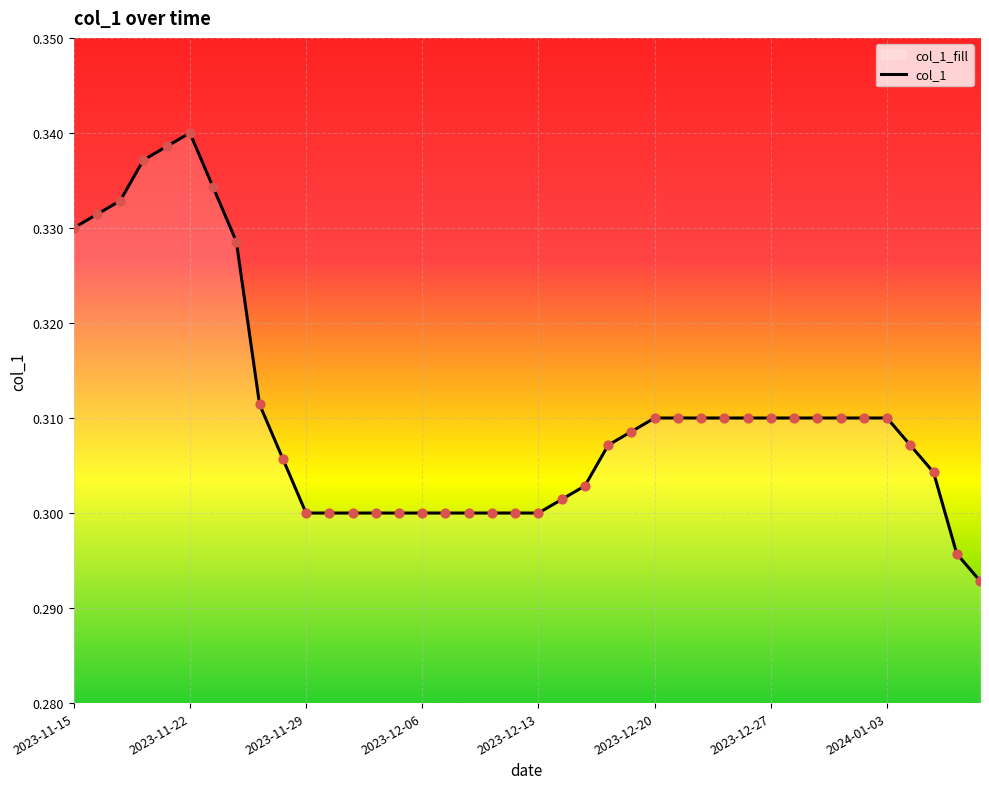

Which has a higher value, 28 or 13?

28